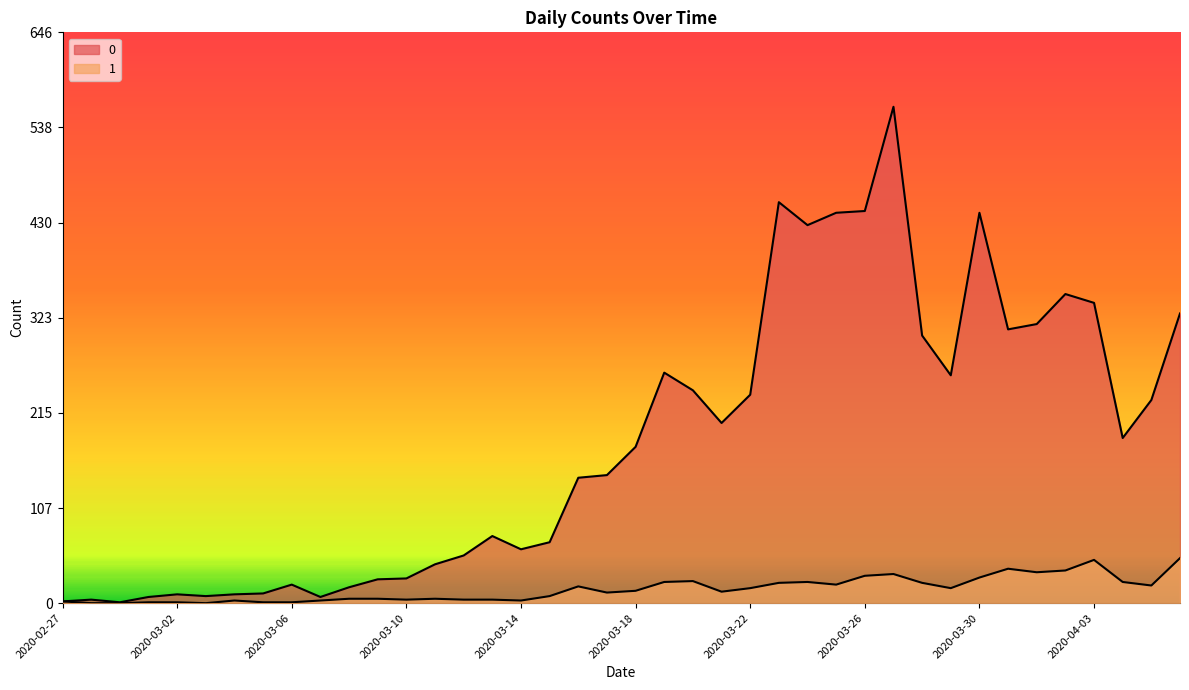

Reading left to right, transcribe all the data shown in this chart.

0: 2	4	1	7	10	8	10	11	21	7	18	27	28	44	54	76	61	69	142	145	177	261	241	204	236	454	428	442	444	562	303	258	442	310	316	350	340	187	230	328
1: 2	0	0	1	1	0	3	1	1	3	5	5	4	5	4	4	3	8	19	12	14	24	25	13	17	23	24	21	31	33	23	17	29	39	35	37	49	24	20	51